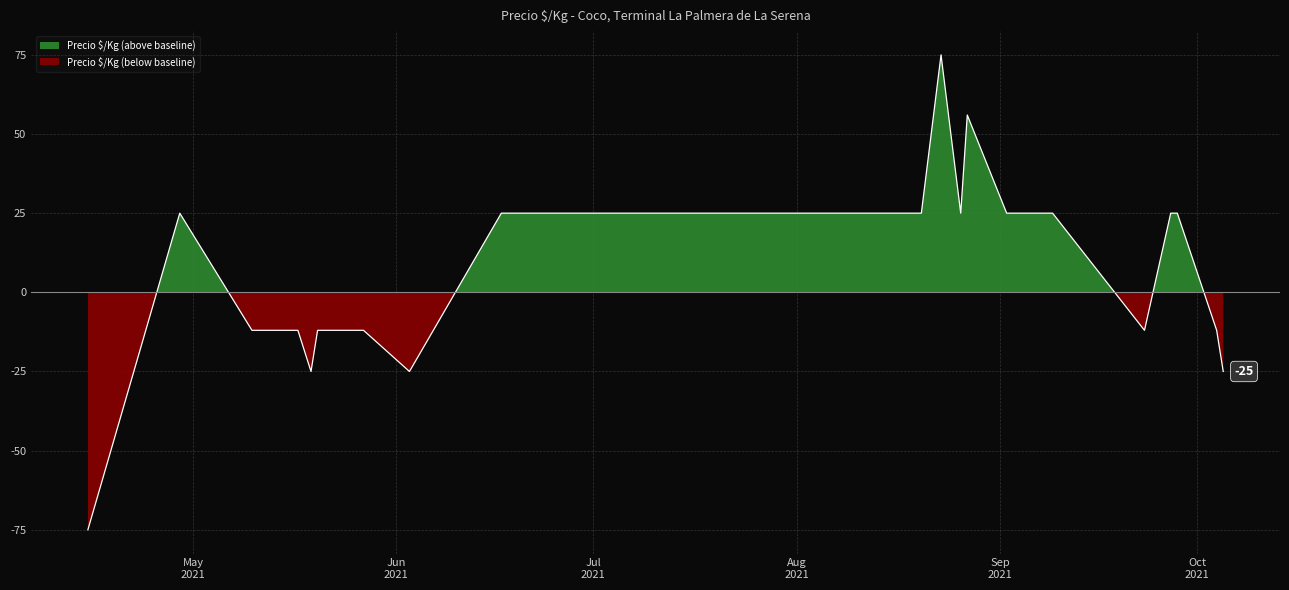

Which category has the highest value across all series?

2021-08-23